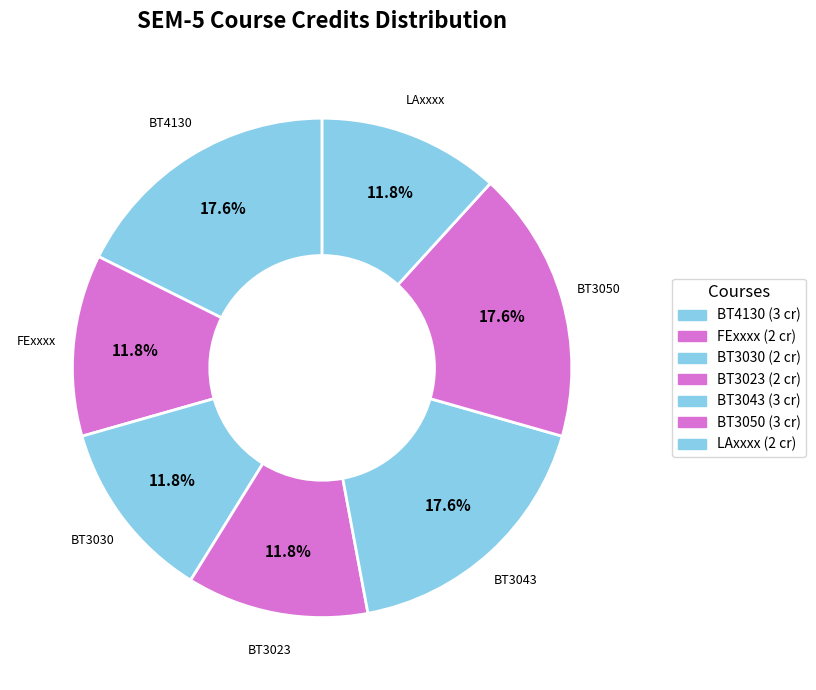

To the nearest percent, what is the average slice percentage?

14%